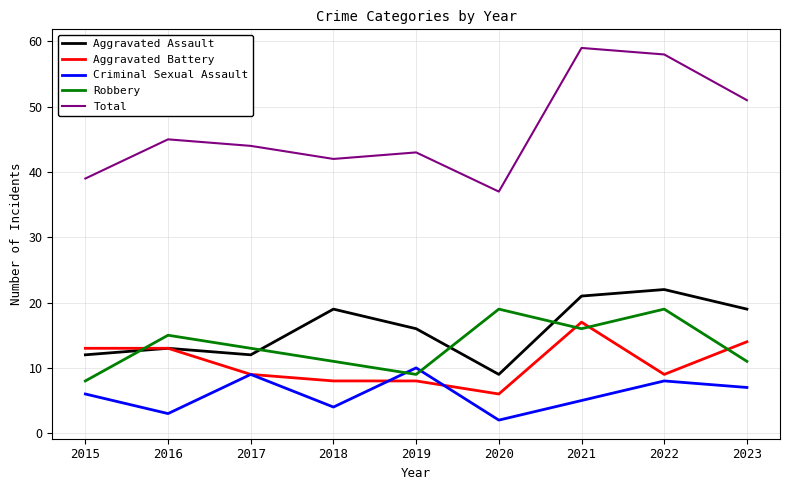

What is the sum of all Total values?

418